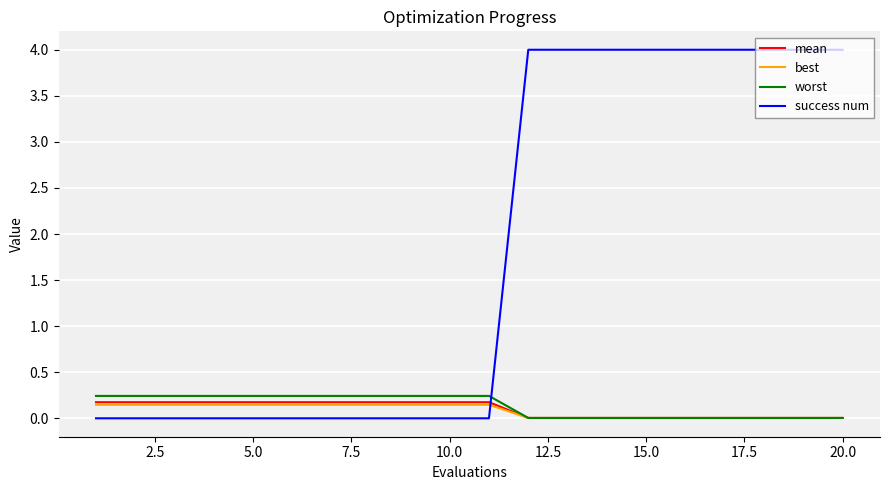

True or false: success num and best intersect in this chart.

True